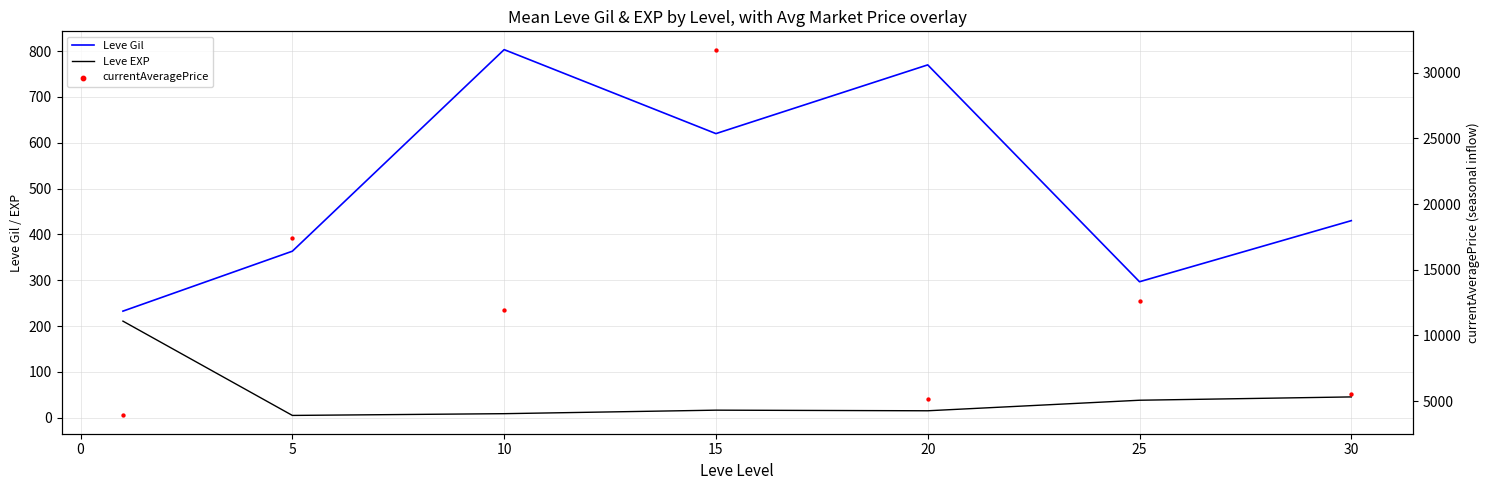

Is the value of Leve Gil at 10 greater than the value of Leve EXP at 30?

Yes